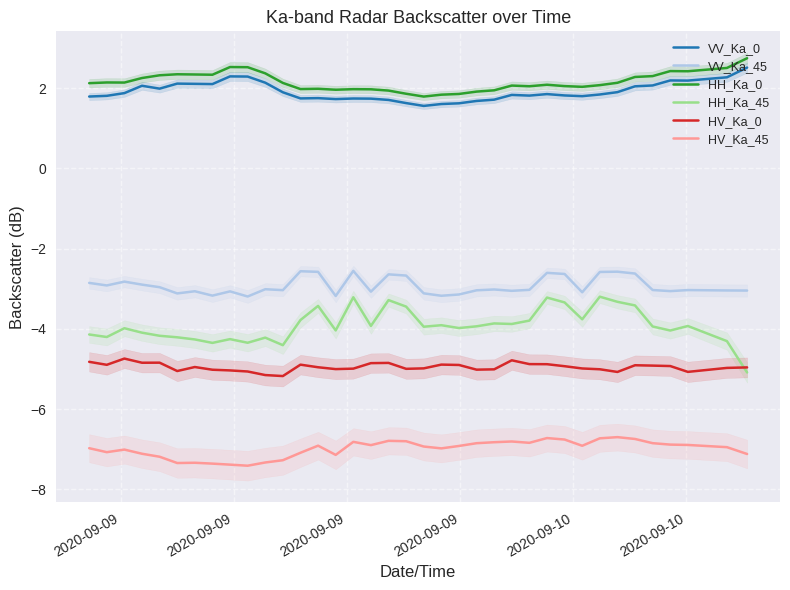

True or false: VV_Ka_0 and HV_Ka_45 cross at least once.

False